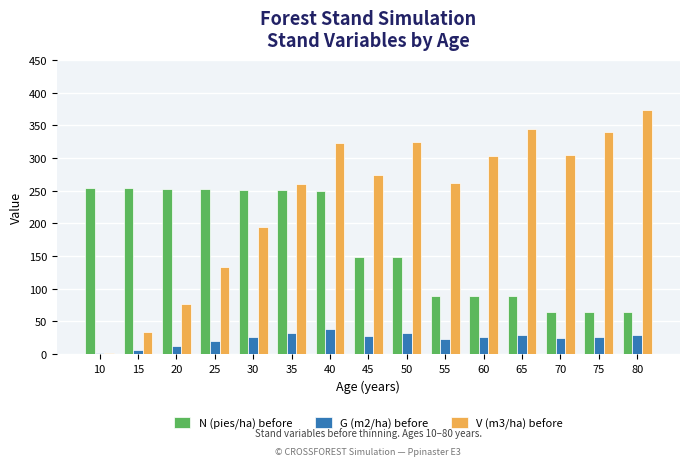

The V (m3/ha) before series shows 449.5 at 65. True or false?

False